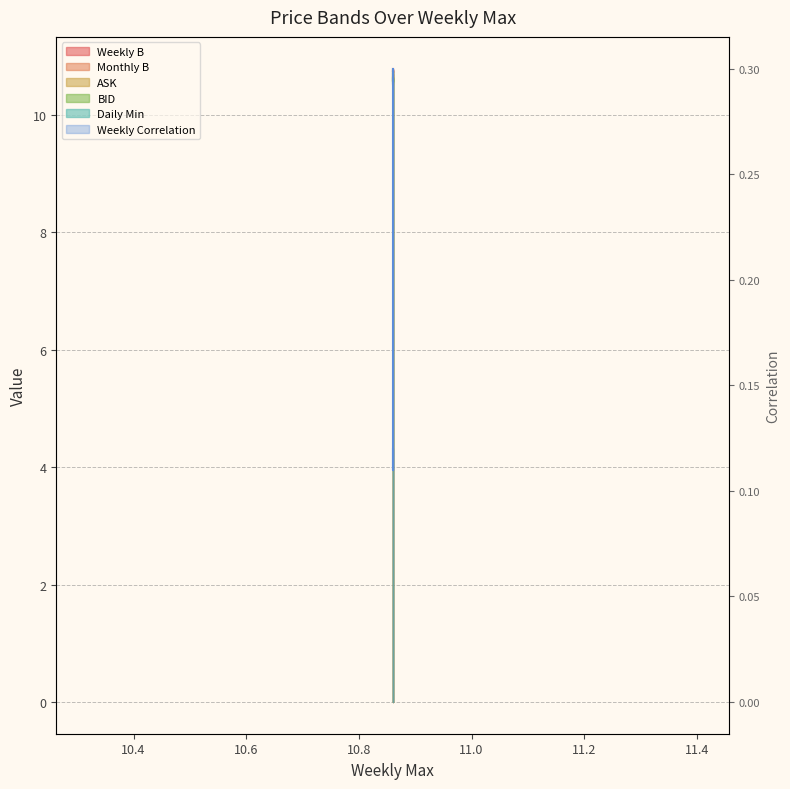

What is the difference between the maximum and minimum values in the Weekly Correlation series?

0.2